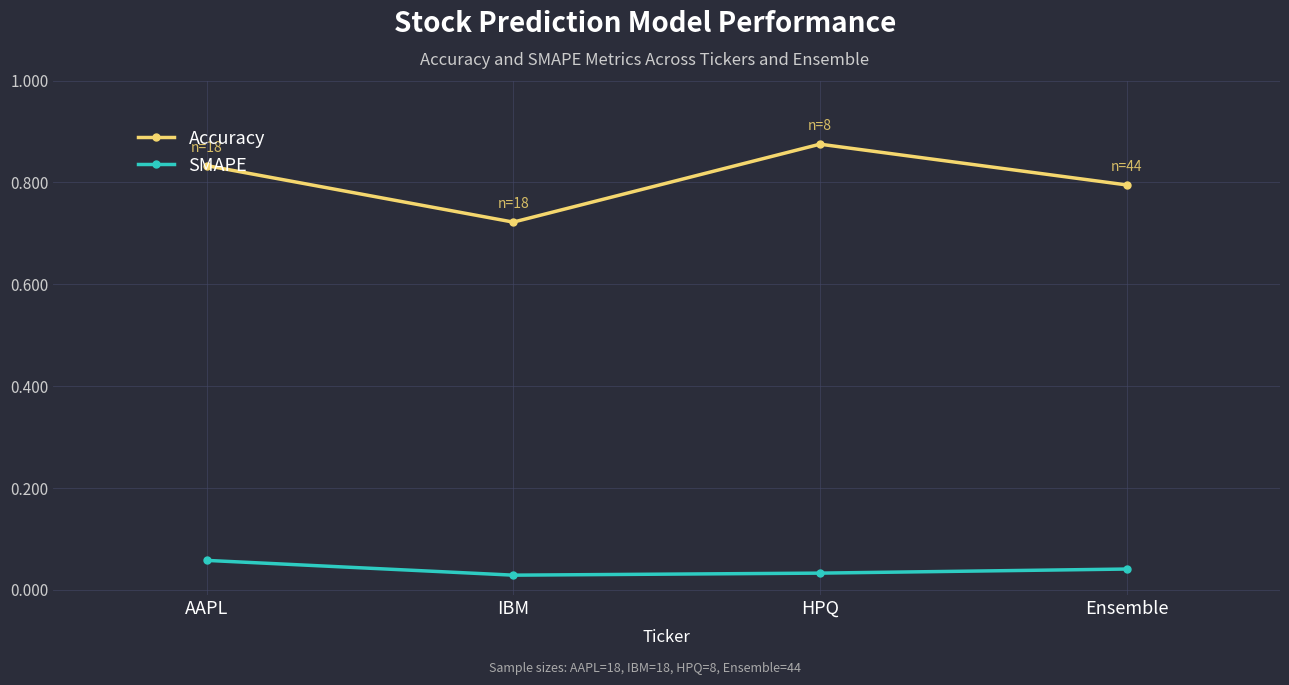

What are all the series names shown in the legend?

Accuracy, SMAPE